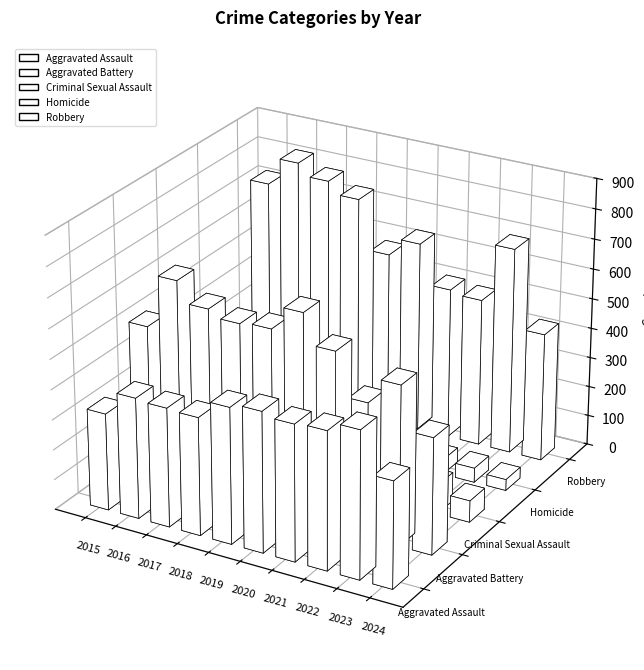

The Homicide series shows 50 at 2015. True or false?

True